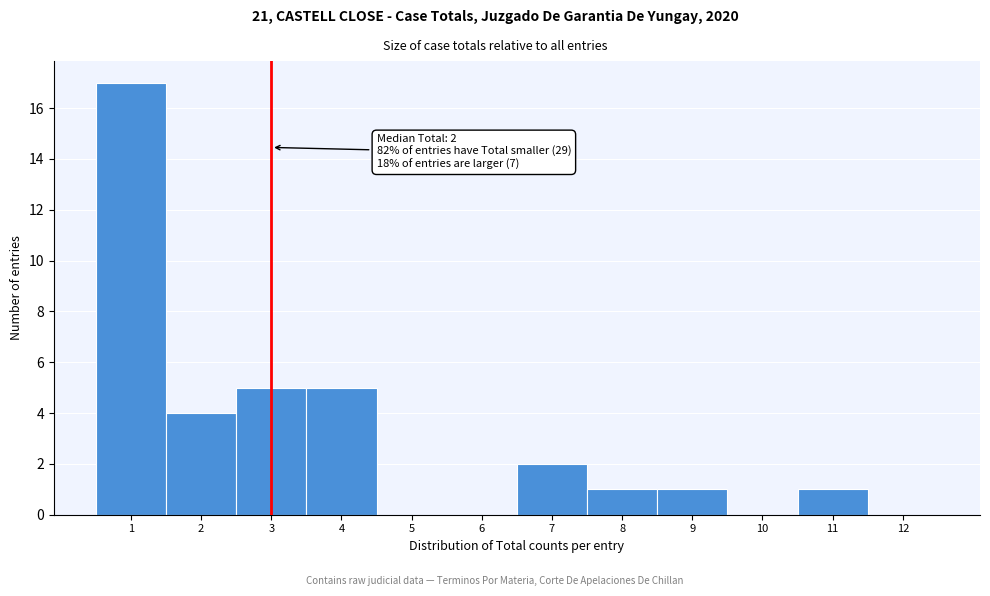

Which range on the x-axis has the tallest bar?

0.5 to 1.5